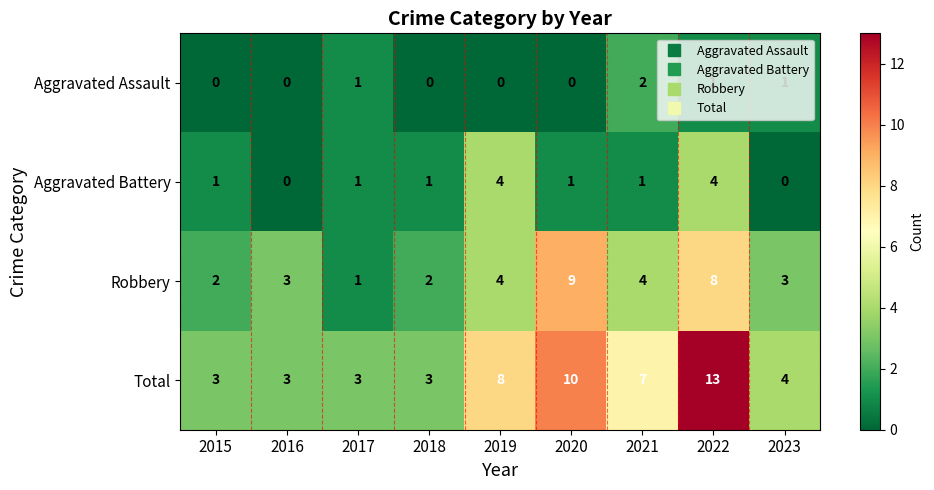

What is the greatest value displayed?

13